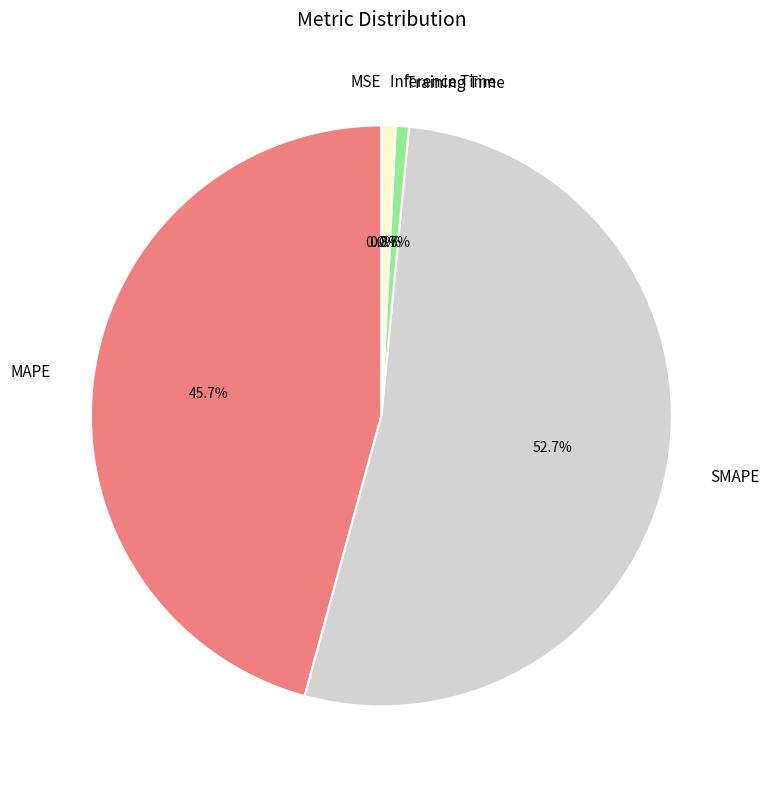

Approximately how many times larger is the value at SMAPE compared to MAPE?

1.2